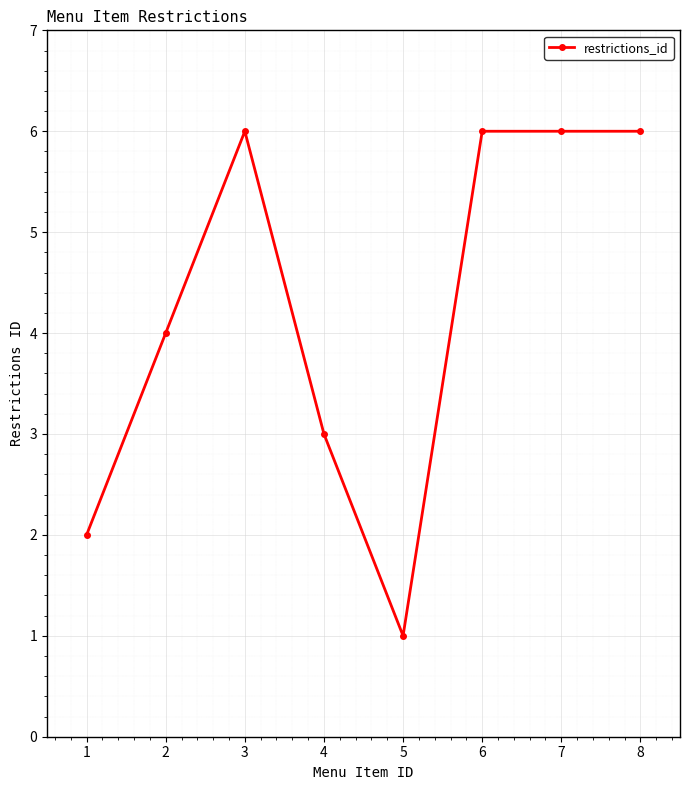

What is the value of the 3rd point from the left?

6